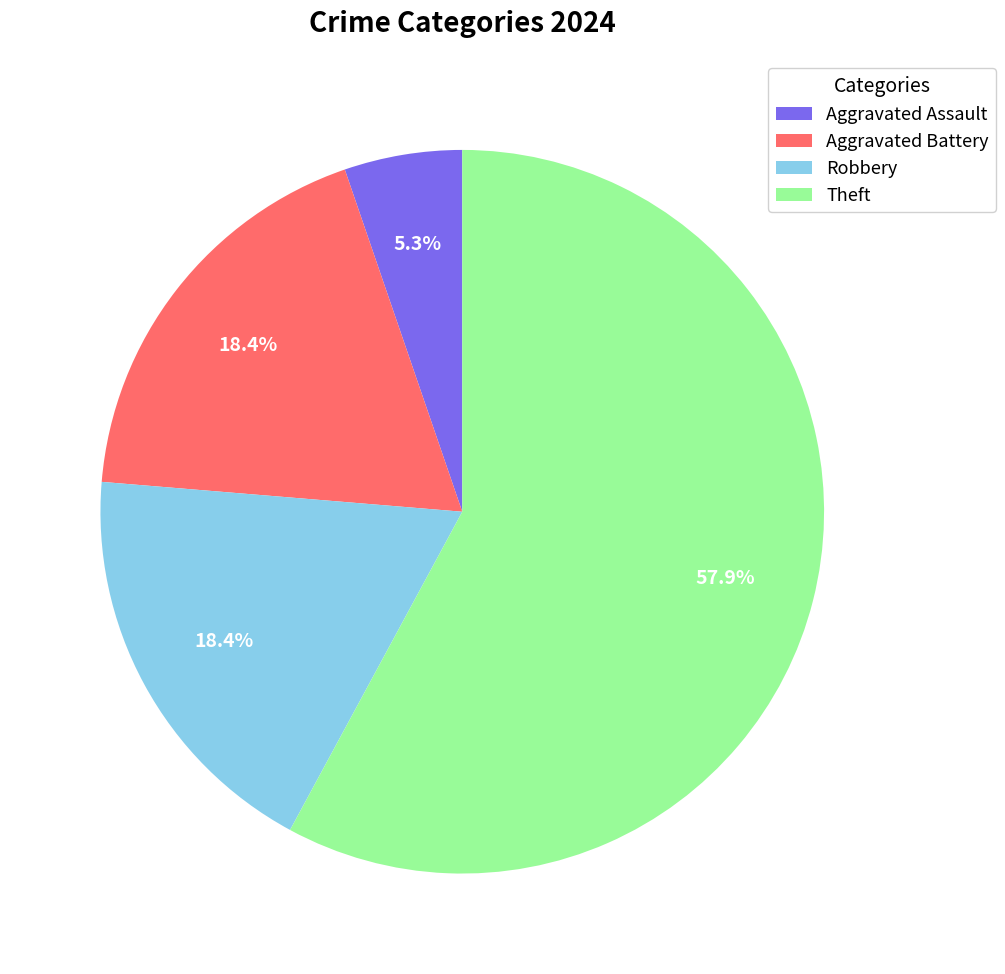

What is the largest slice in the pie chart?

Theft